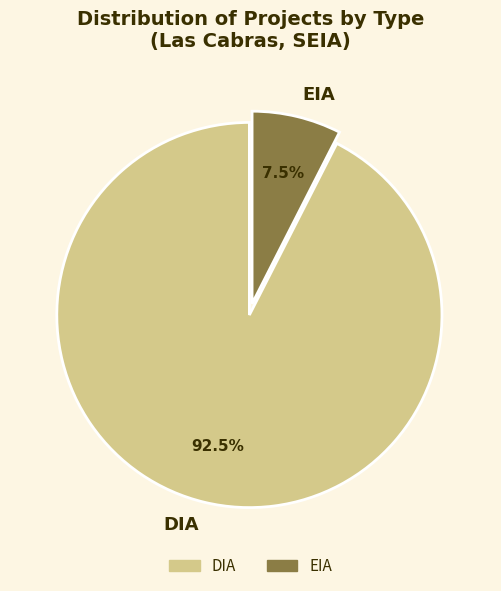

To the nearest percent, what is the difference between the largest and smallest slice percentages?

85%